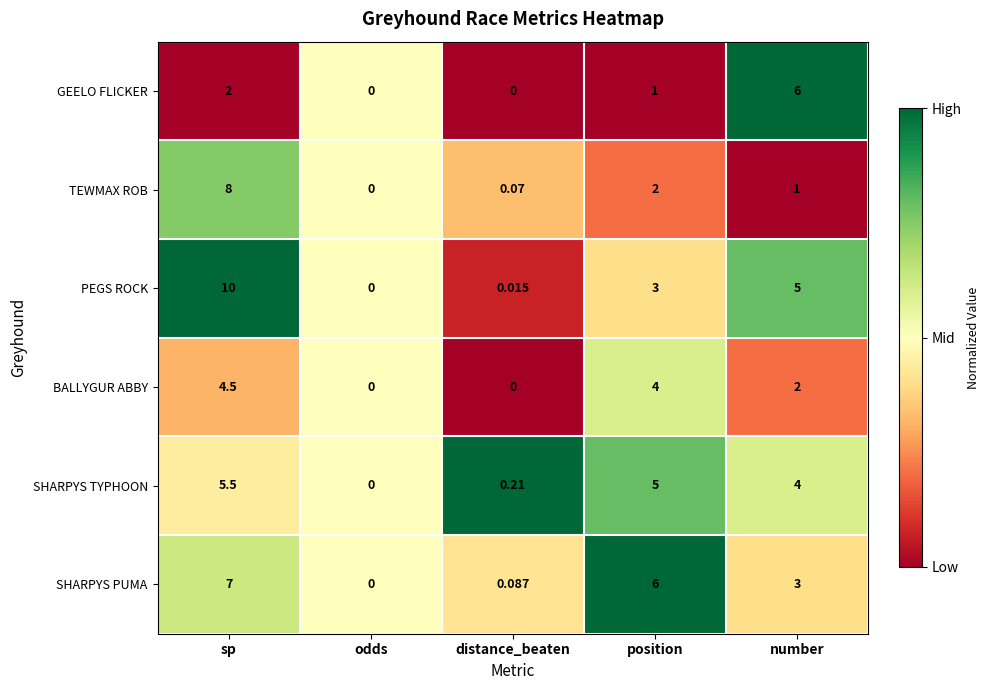

Which series has the largest range (max minus min)?

PEGS ROCK